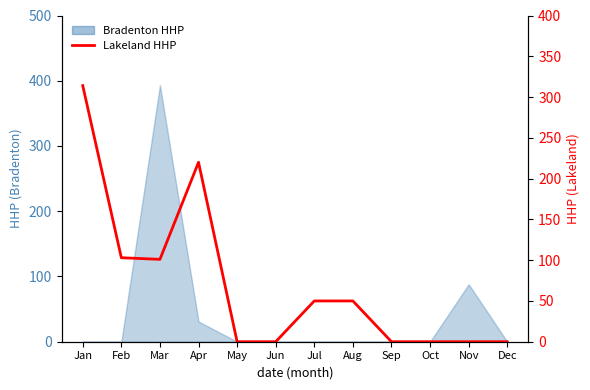

Between May and Jan, which is larger?

Jan